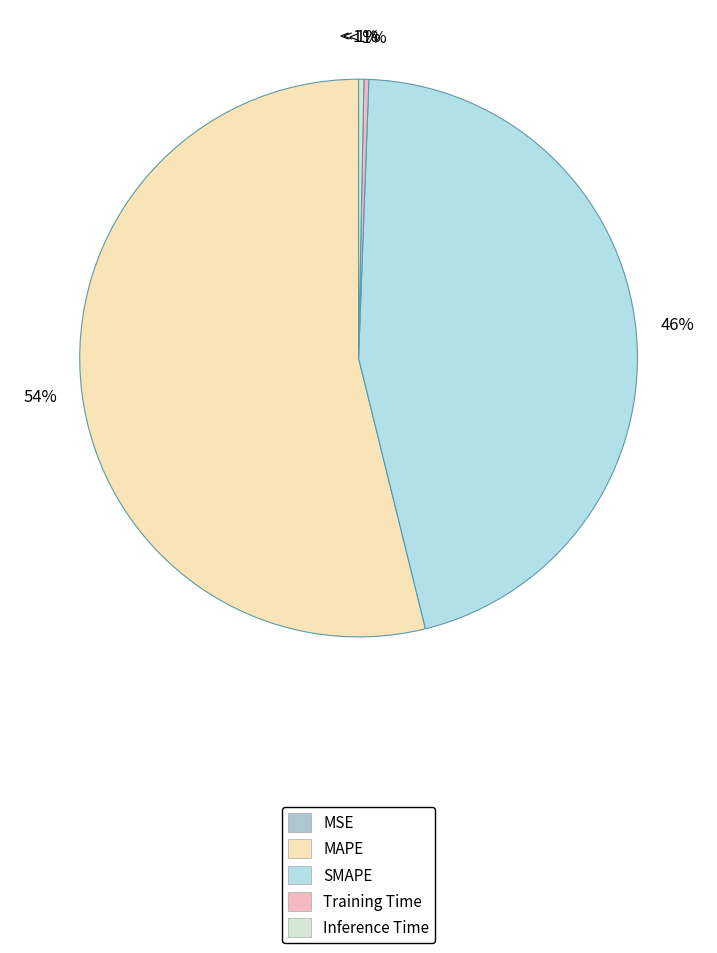

What portion of the pie excludes MAPE?

46.1%